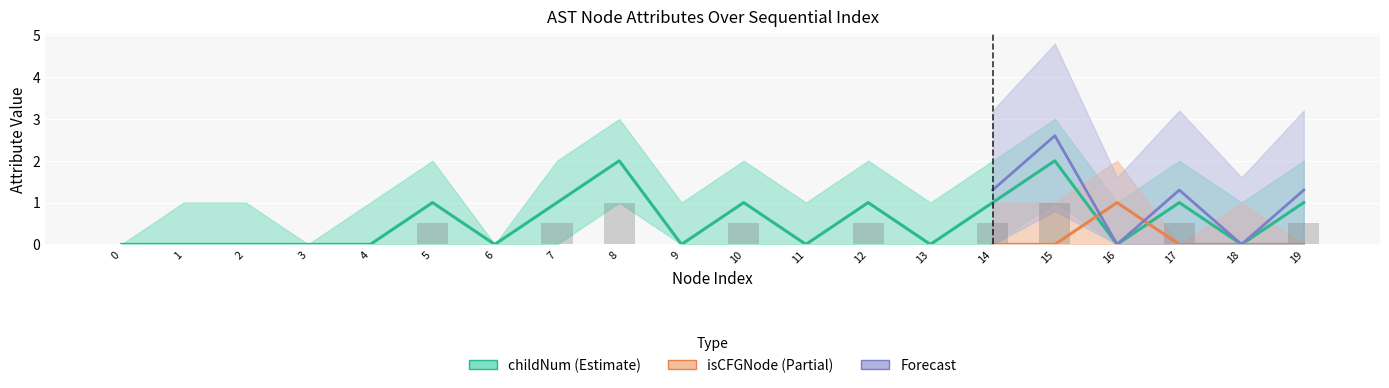

Which has a higher value, 18 or 17?

17